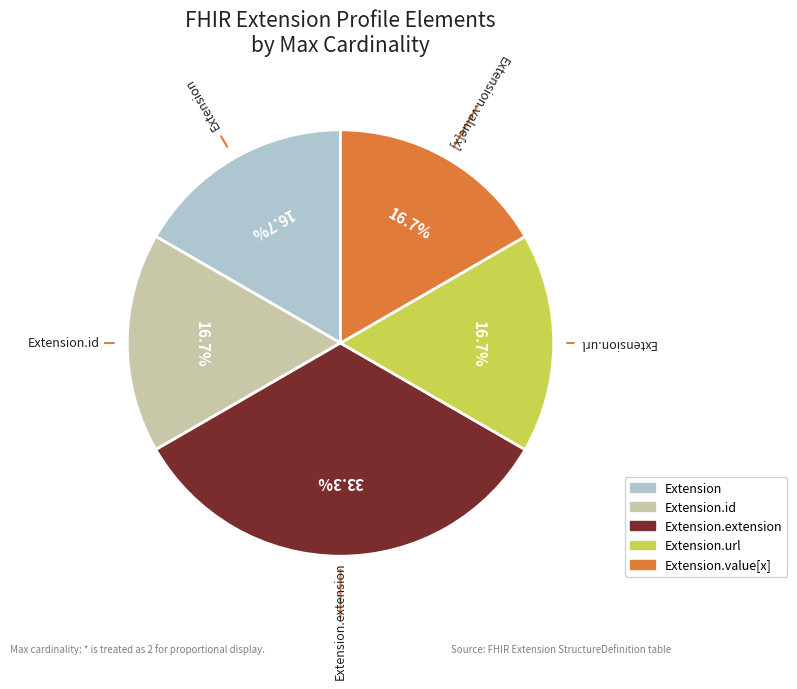

Is there any slice that represents more than half of the pie?

No